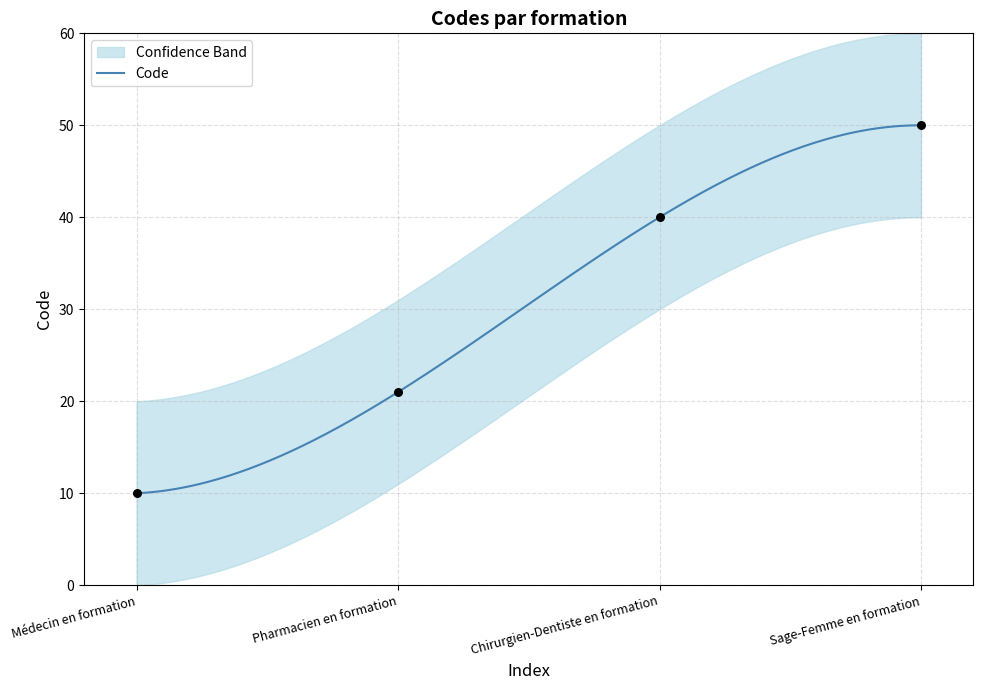

Which has a higher value, Chirurgien-Dentiste en formation or Médecin en formation?

Chirurgien-Dentiste en formation